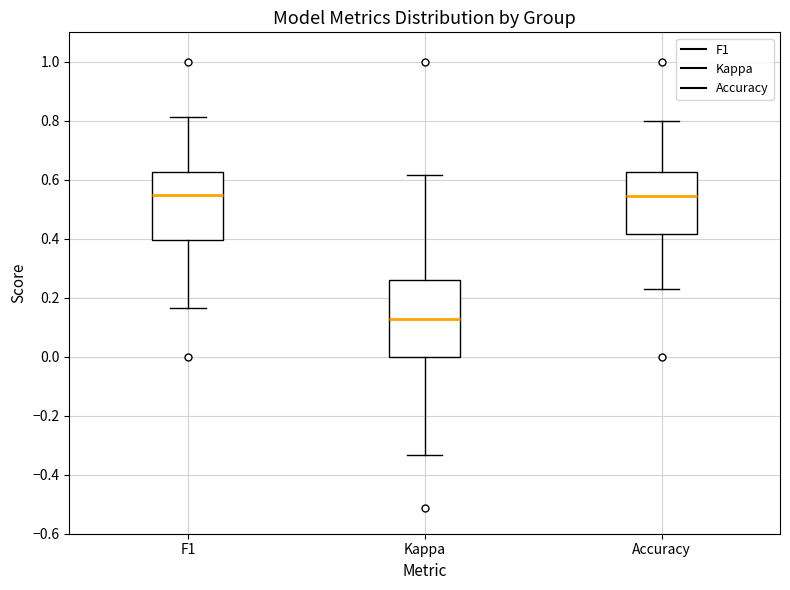

Which box is the tallest, from its lower edge to its upper edge?

Kappa